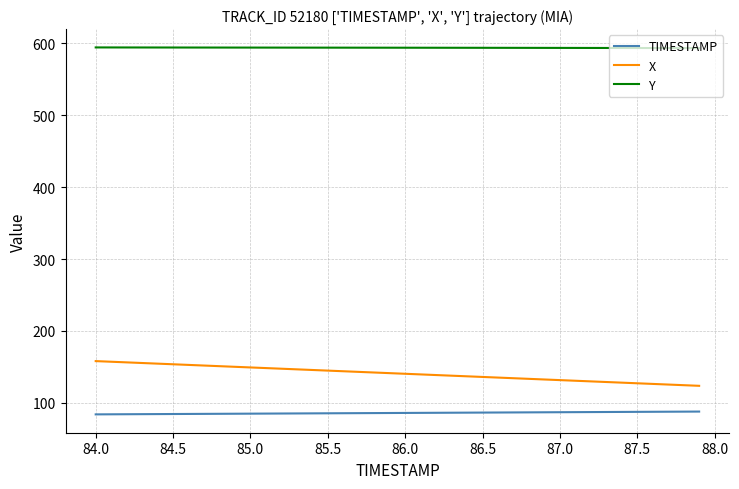

True or false: Y and X cross at least once.

False